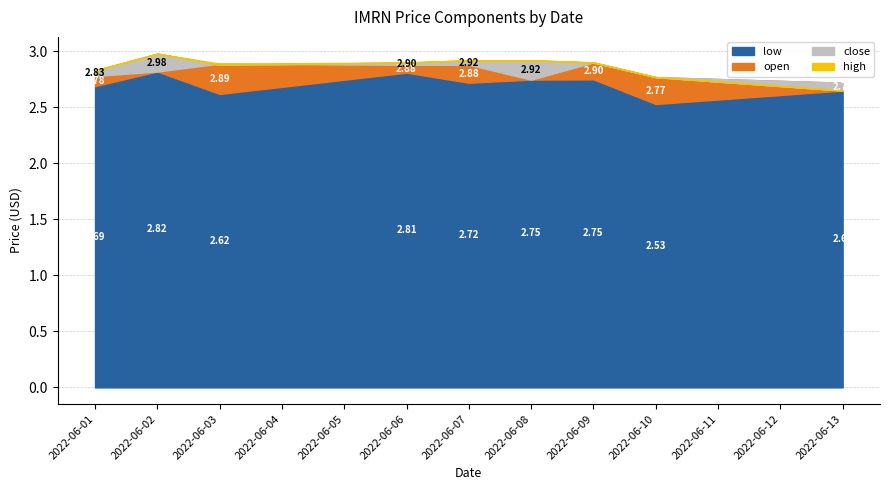

Does the chart have visible grid lines?

Yes